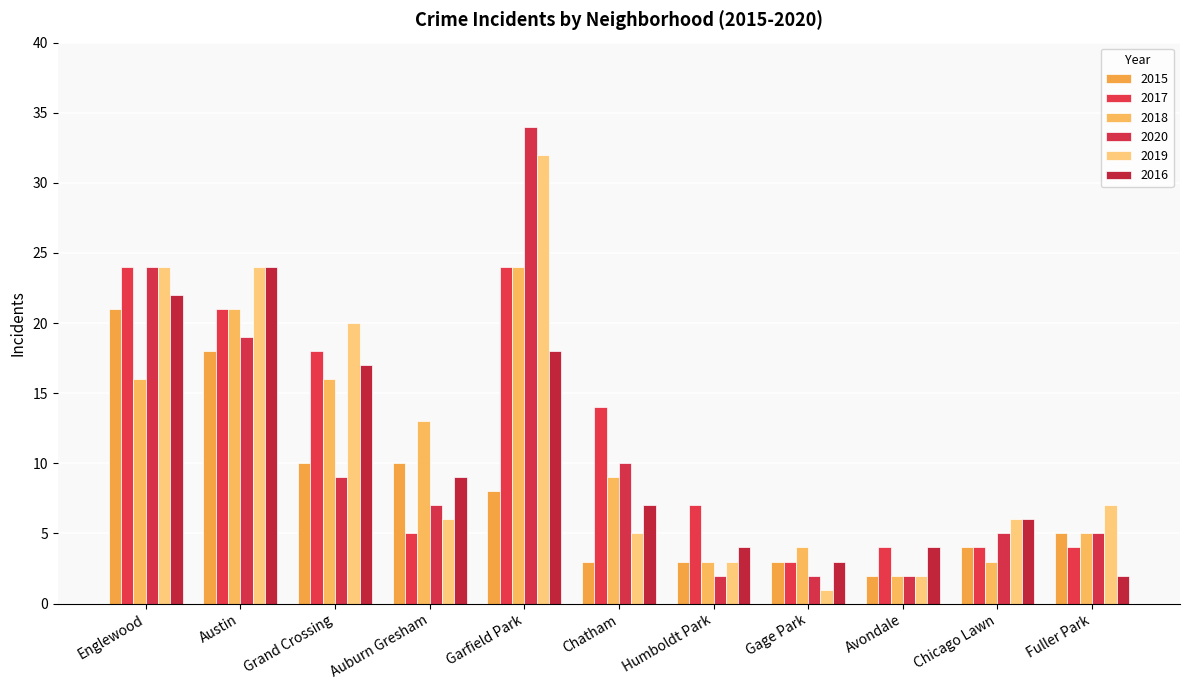

What is the total value across all series at Humboldt Park?

22